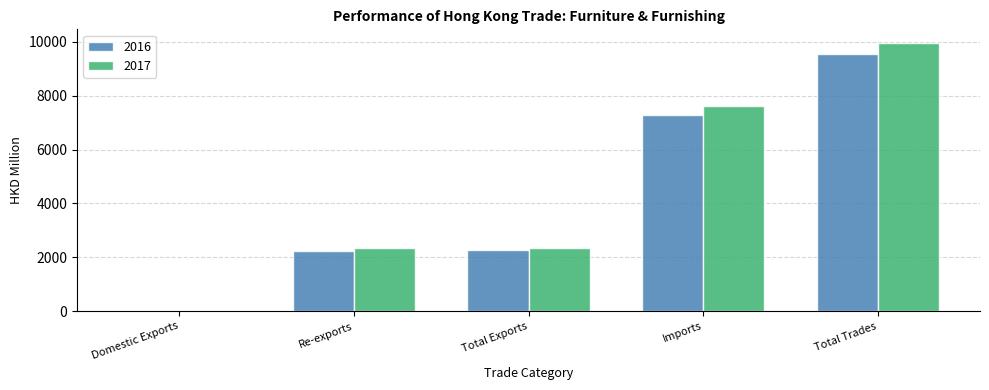

Between Domestic Exports and Imports, which series saw the biggest shift?

2017